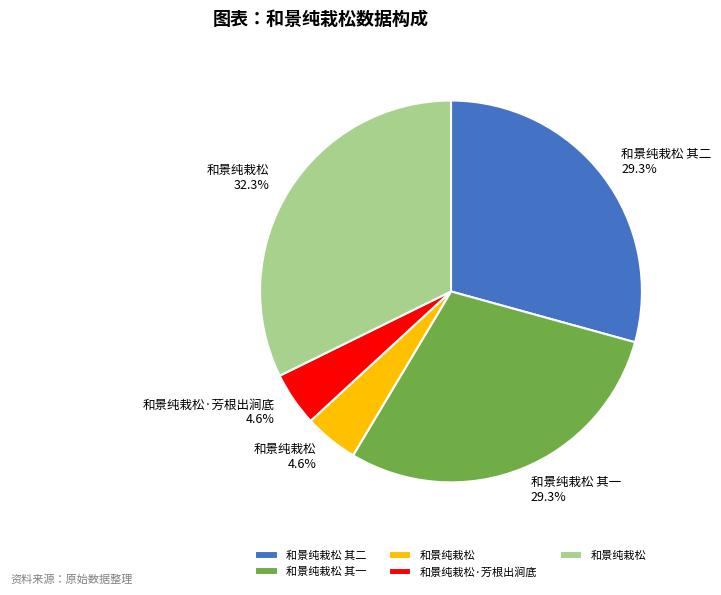

Does any single category account for the majority?

No